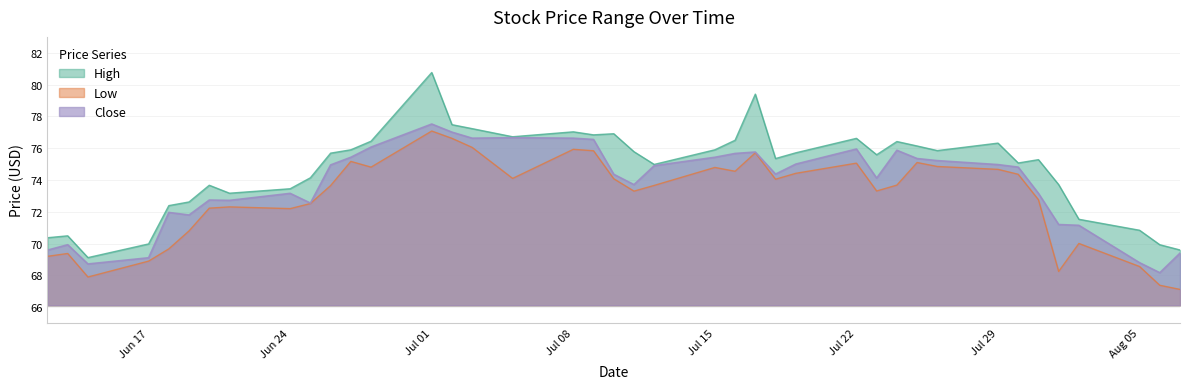

At which label is High closest to 74?

2019-06-25